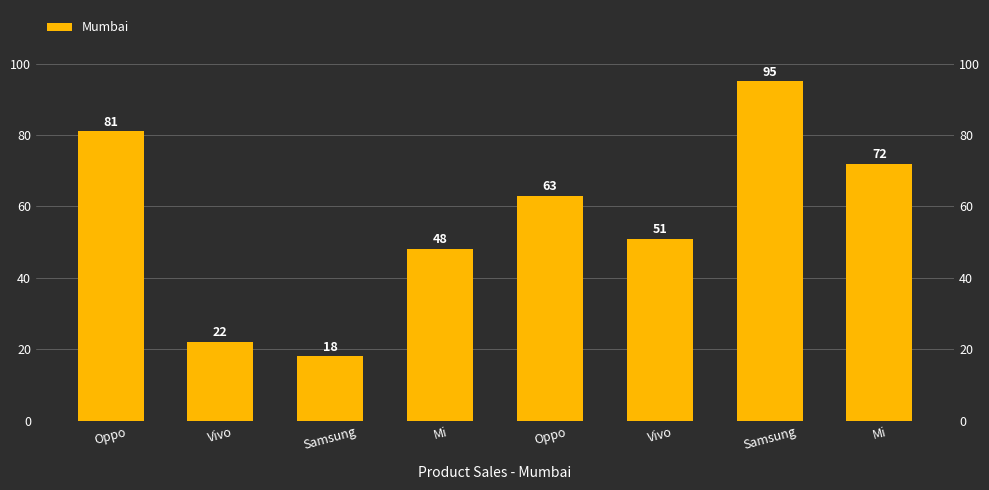

The value at Vivo is 20. True or false?

False